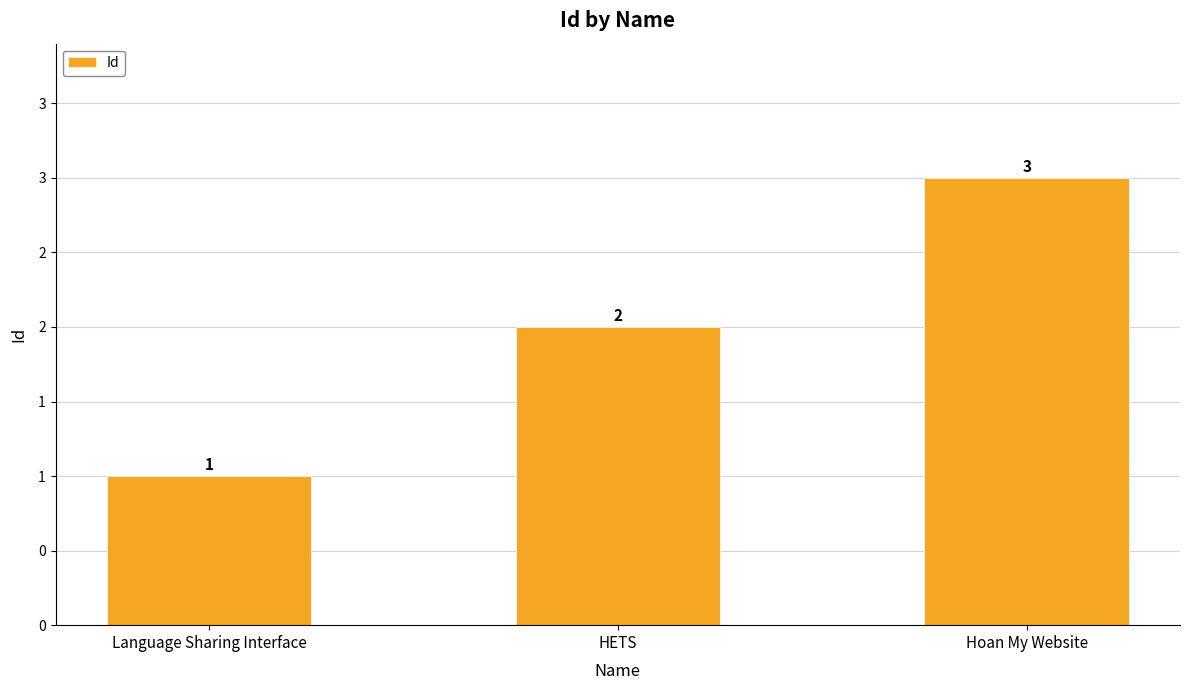

What is the minimum value shown in the chart?

1